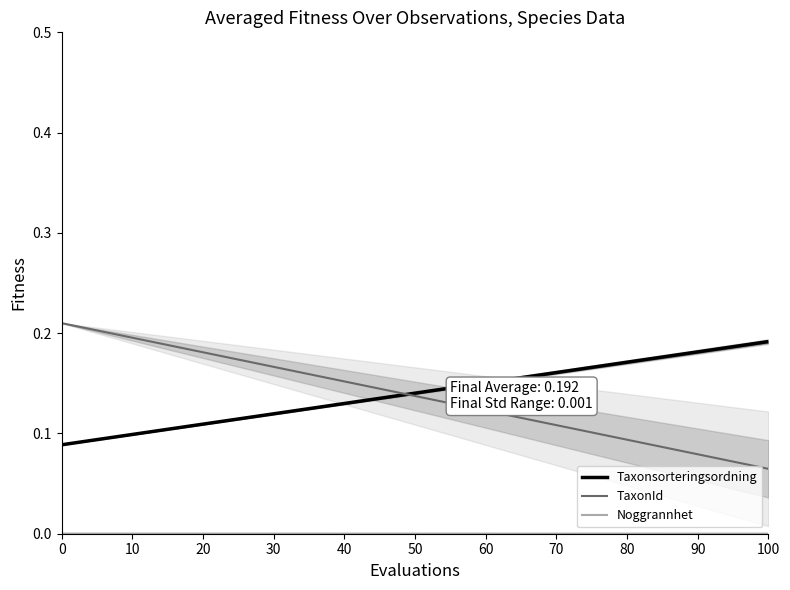

At 0, list the series in order from smallest to largest.

Noggrannhet, Taxonsorteringsordning, TaxonId